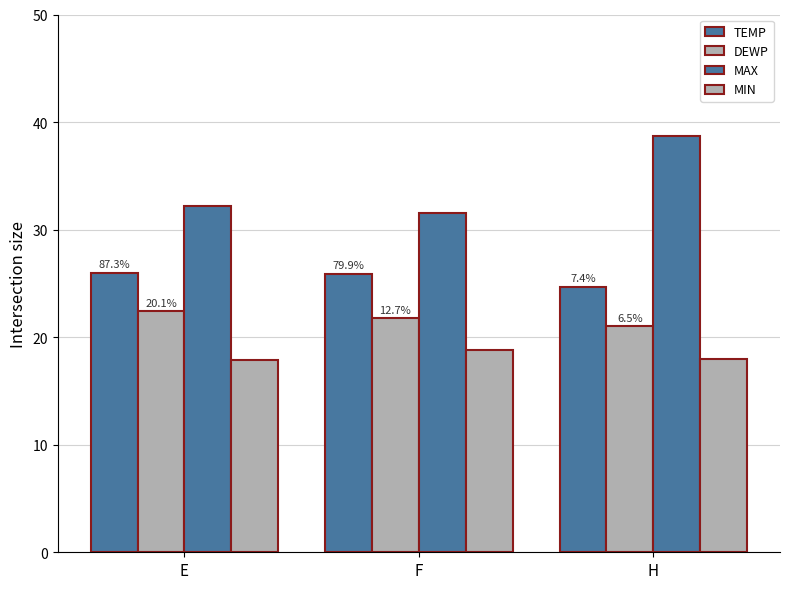

Is it true that DEWP equals 21.0 at H?

True